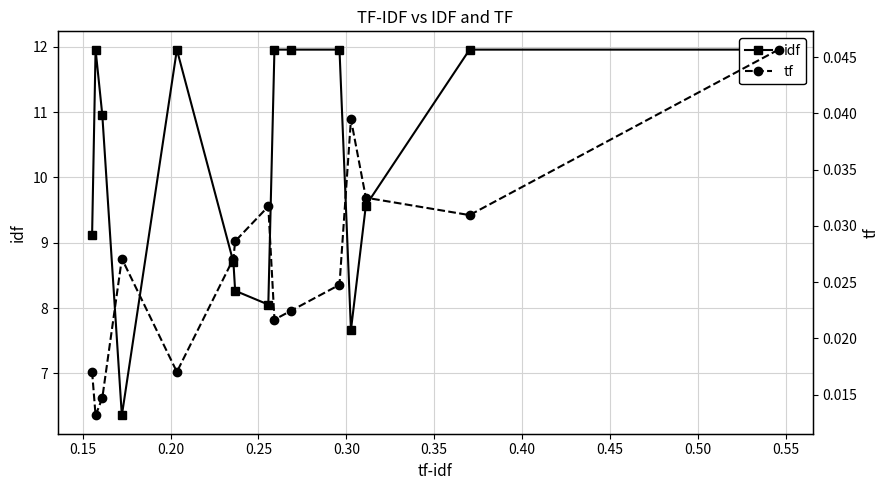

What is the sum of all tf values?

0.4